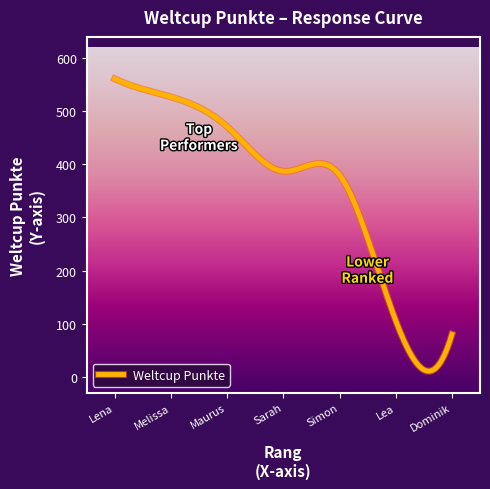

What is the greatest value displayed?

561.0